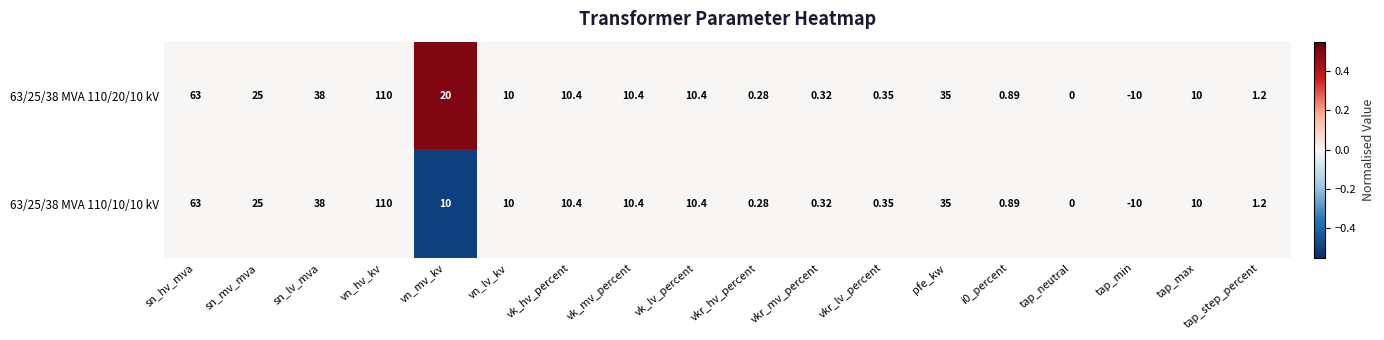

At which label does 63/25/38 MVA 110/10/10 kV first exceed 10?

sn_hv_mva